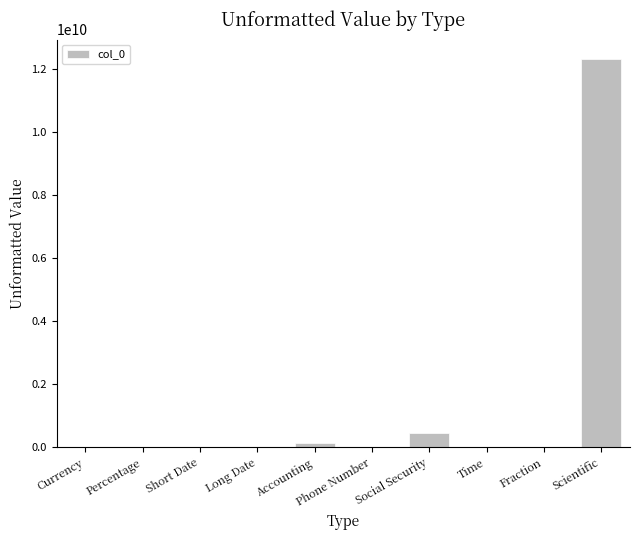

The chart shows a value of 434988723.0 at Social Security. True or false?

True